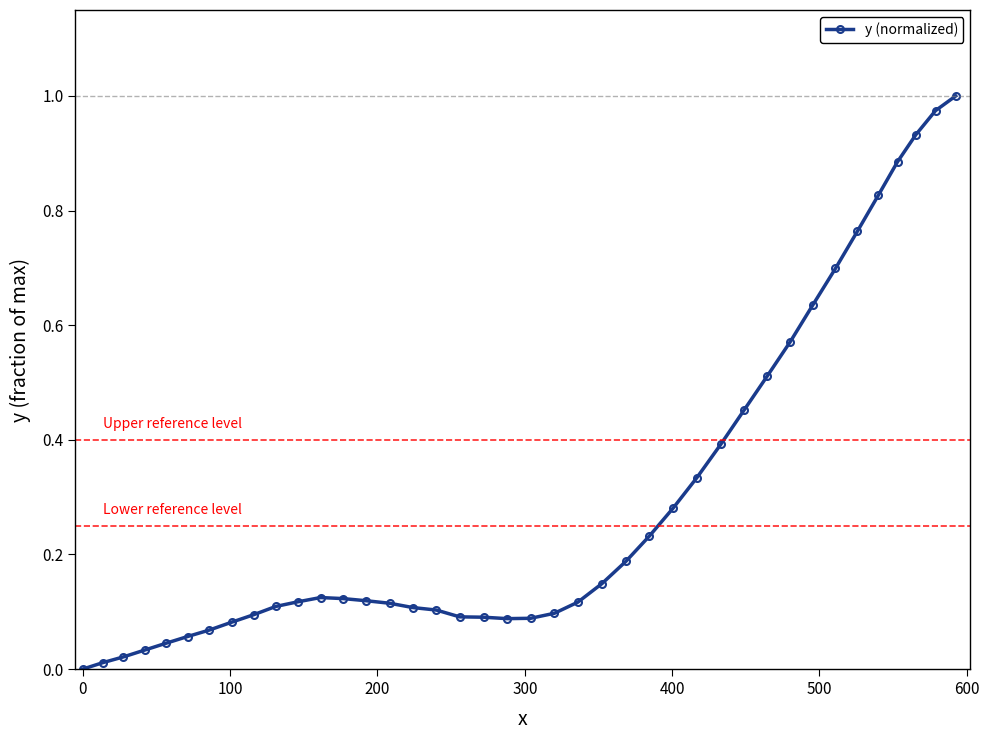

True or false: the data has more than 0 interior local peaks.

True